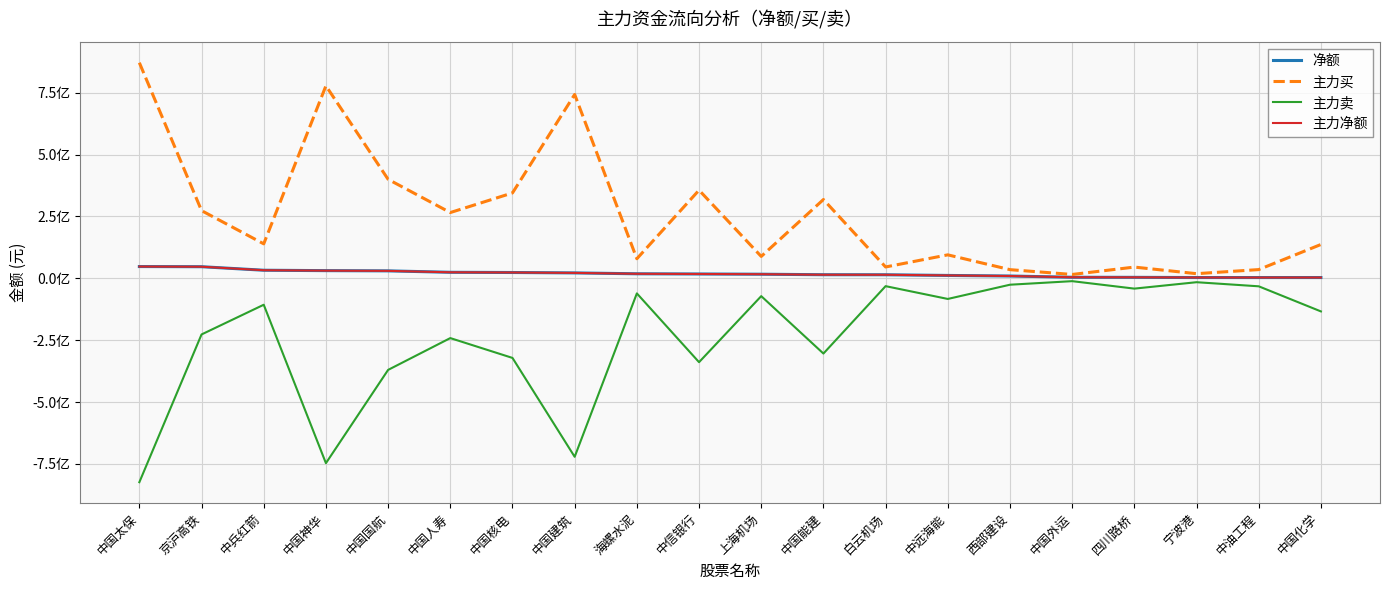

At which category does 主力卖 reach its first local peak?

中兵红箭